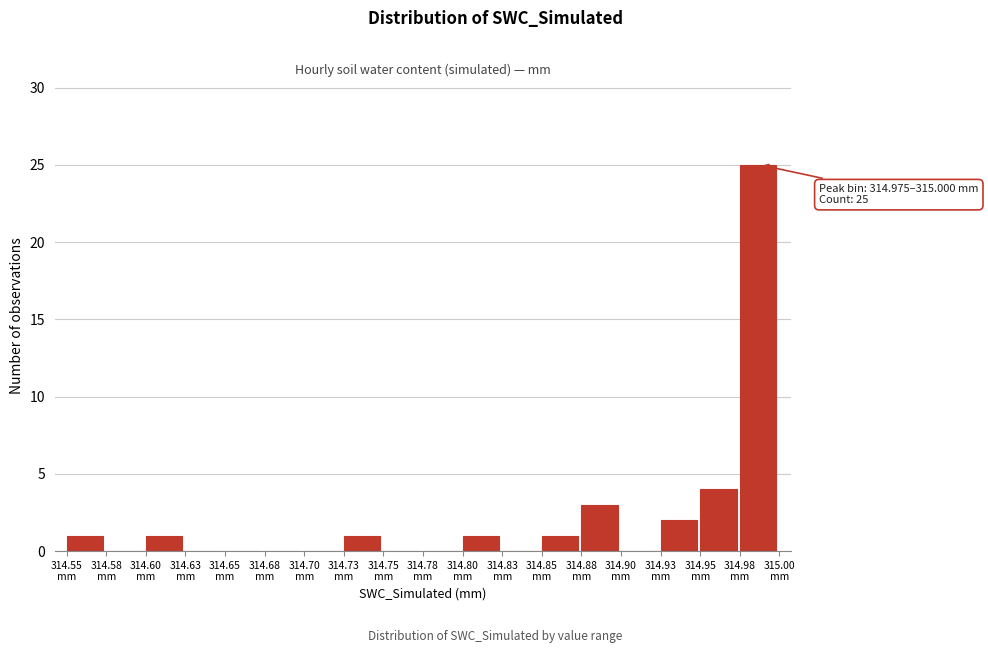

What is the maximum value shown in the chart?

25